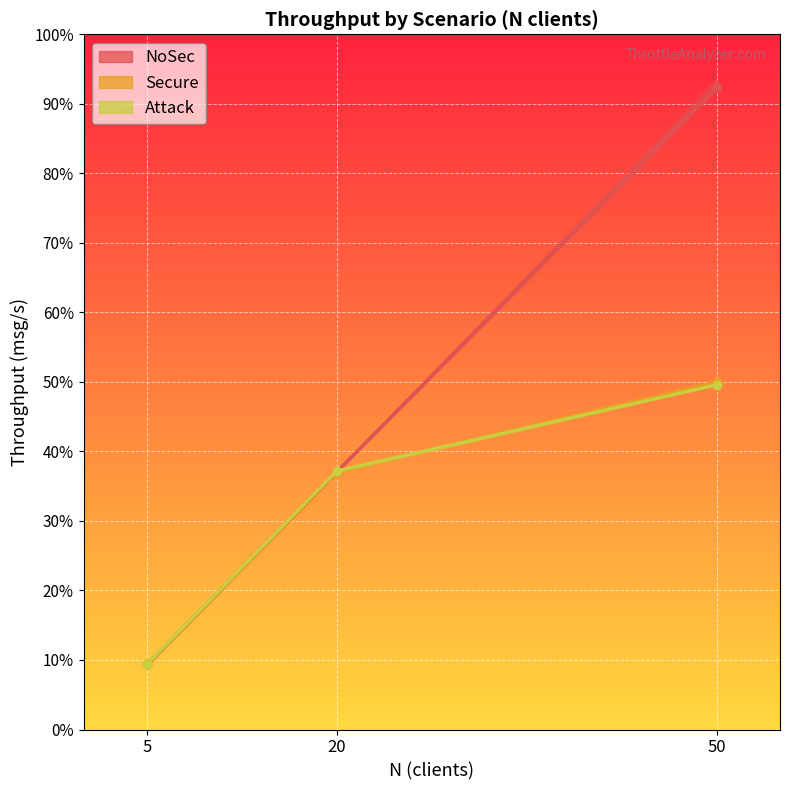

Rank the categories by Secure value from lowest to highest.

5, 20, 50